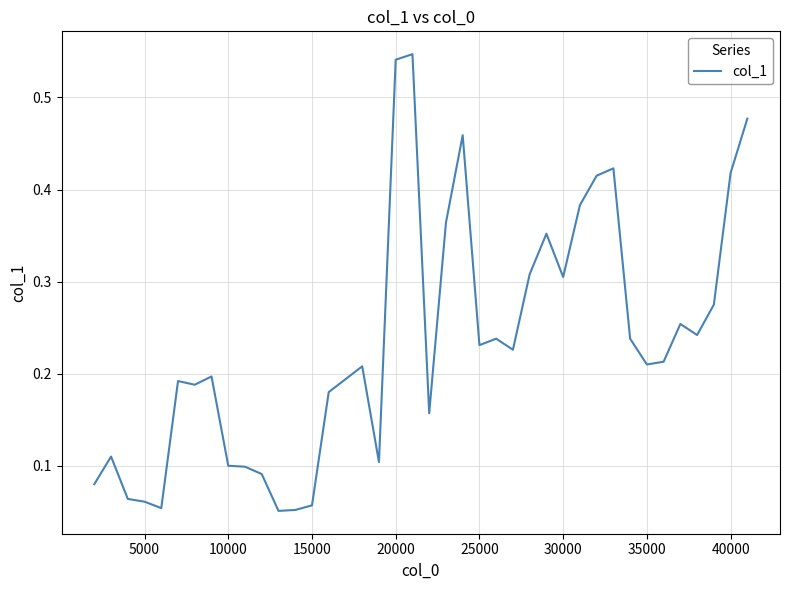

Count the values in the range 0 to 1.

40